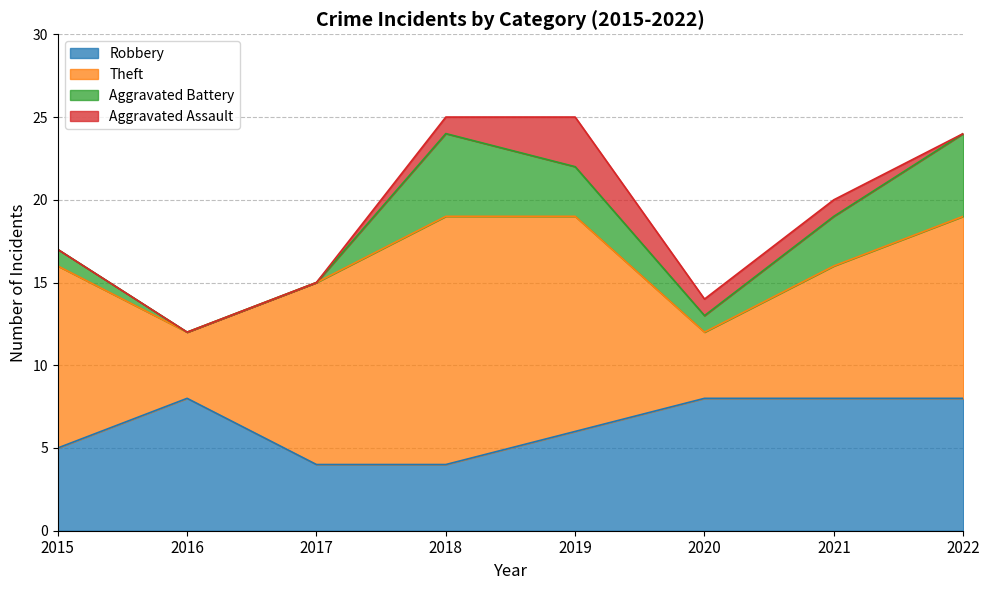

Between 2016 and 2015, which is larger?

2016